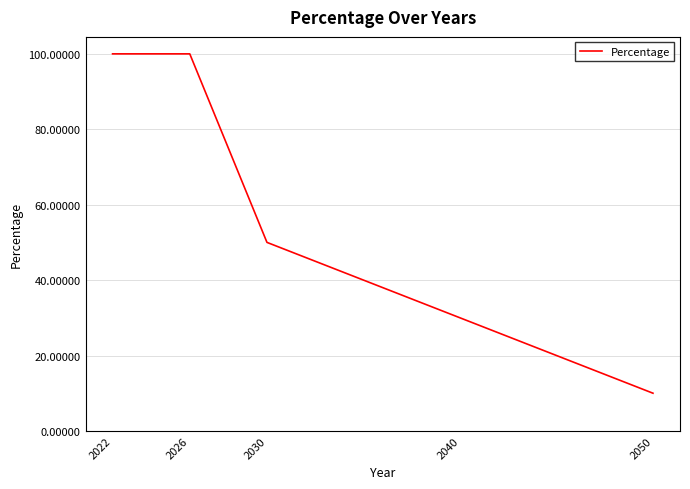

What is the difference between the second highest and minimum values?

90